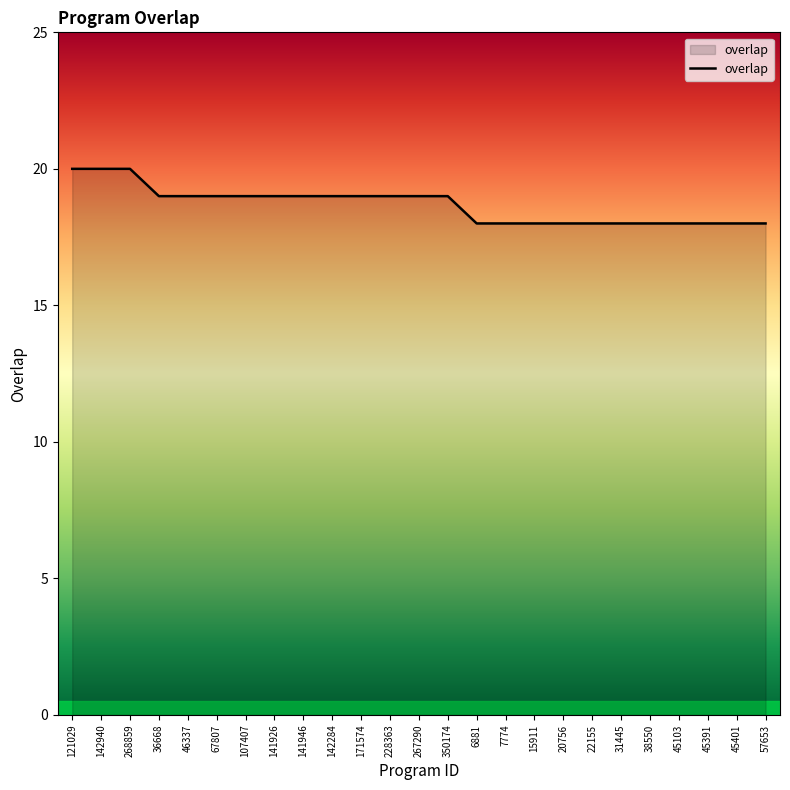

What is the difference between the maximum and minimum values?

2